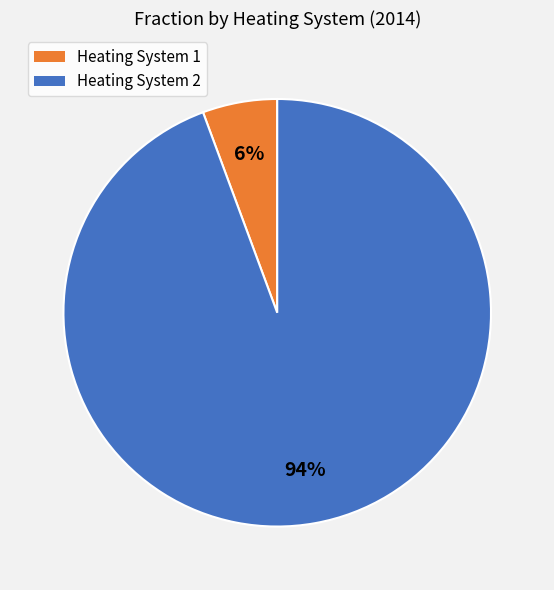

Does any single category account for the majority?

Yes